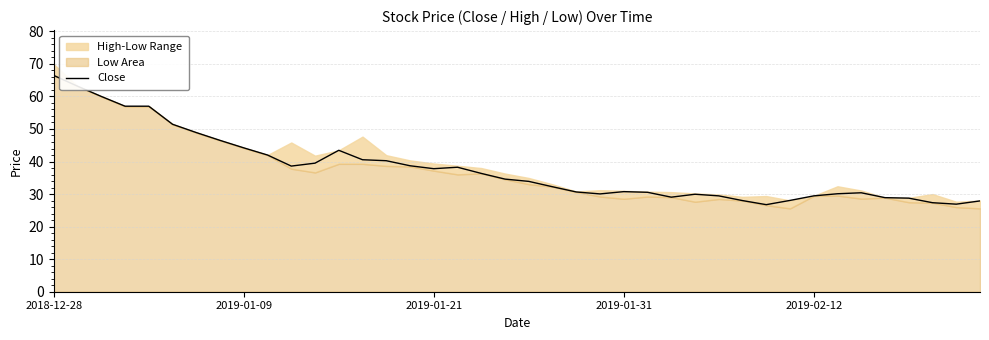

What is the average value?

37.8